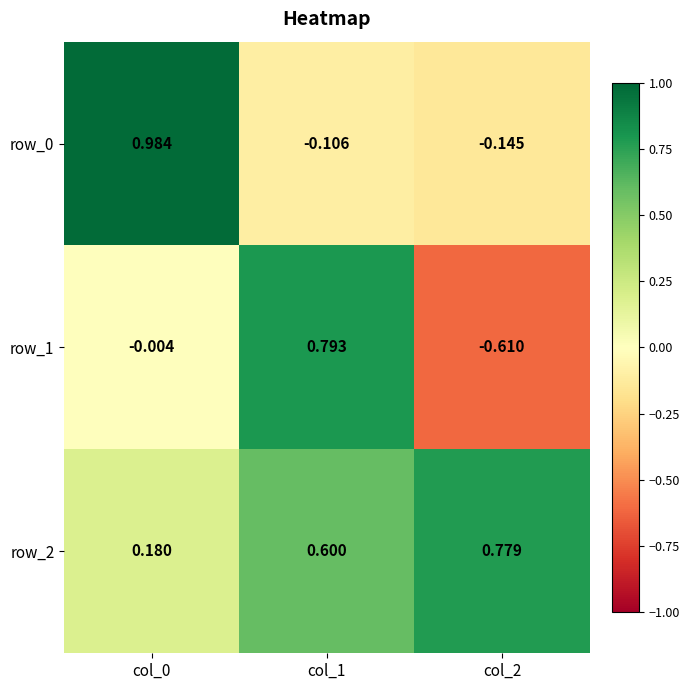

At how many categories does at least one series exceed 0?

3